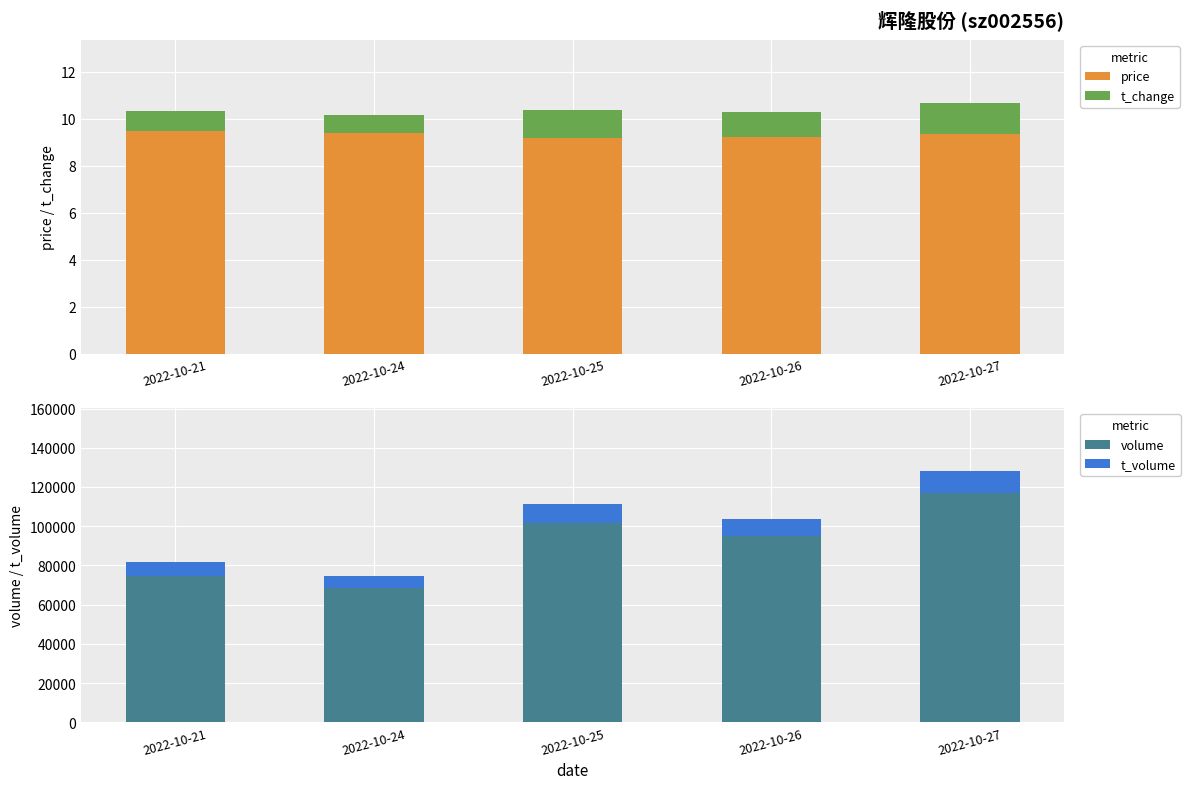

The value of t_change at 2022-10-21 is 1.4. True or false?

False